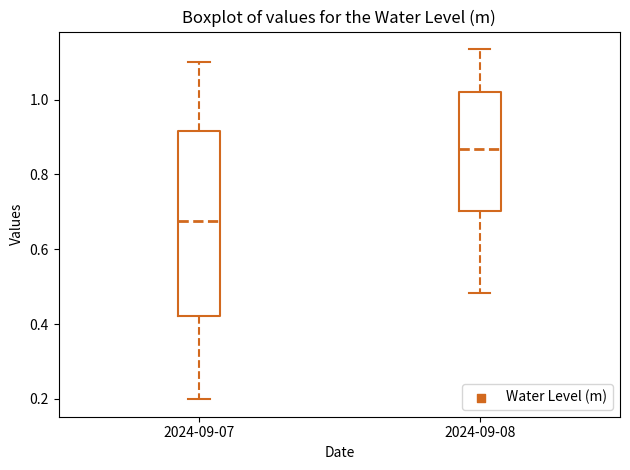

Where does the median line of the box for 2024-09-07 sit on the y-axis? The values are not printed on the chart, so give them approximately, as read against the axis.

0.68